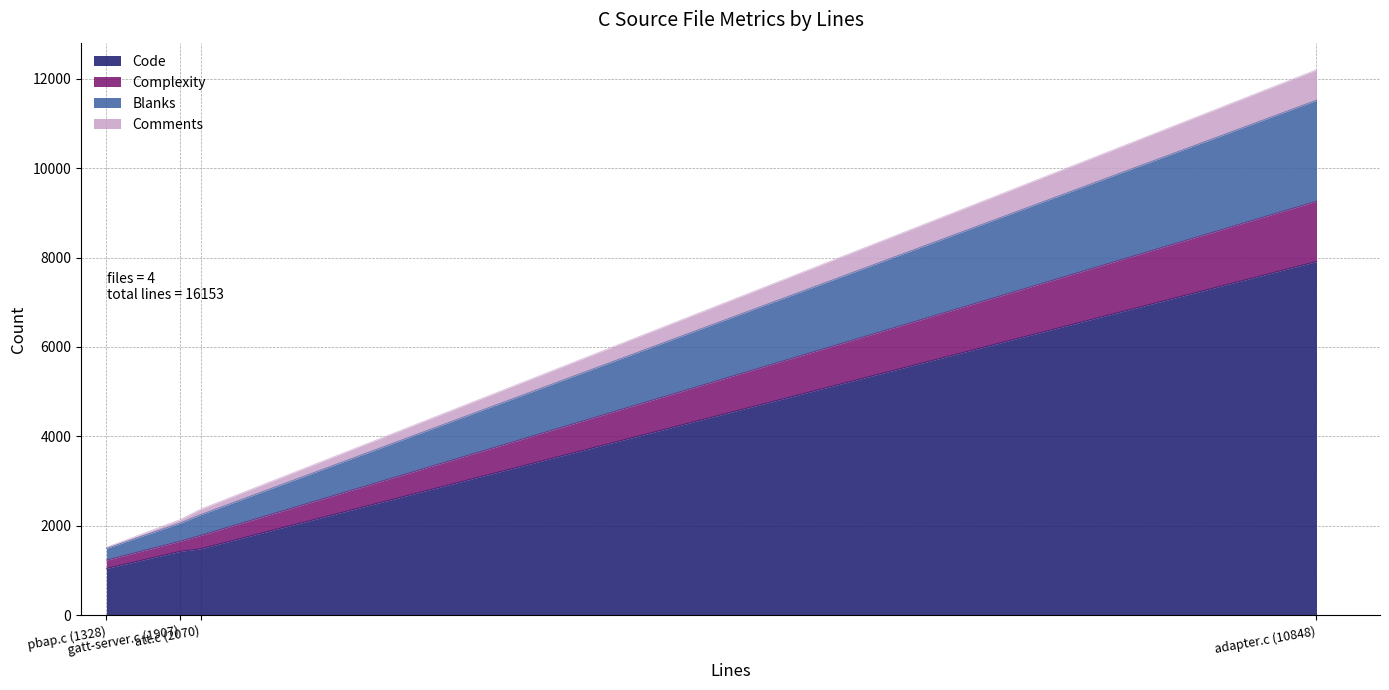

How many lines are shown in the chart?

4